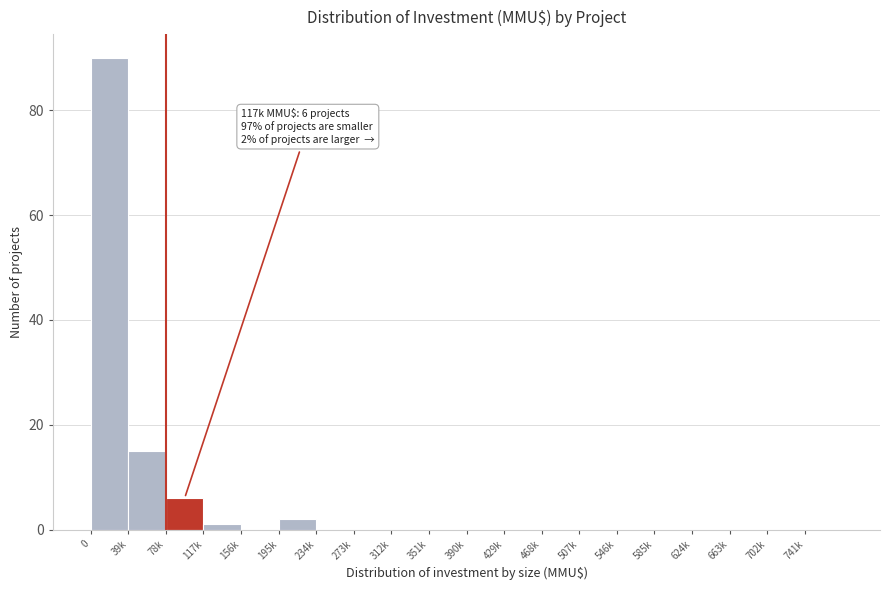

Reading right to left, list all the values displayed in this chart.

741k=0	702k=0	663k=0	624k=0	585k=0	546k=0	507k=0	468k=0	429k=0	390k=0	351k=0	312k=0	273k=0	234k=0	195k=2	156k=0	117k=1	78k=6	39k=15	0=90